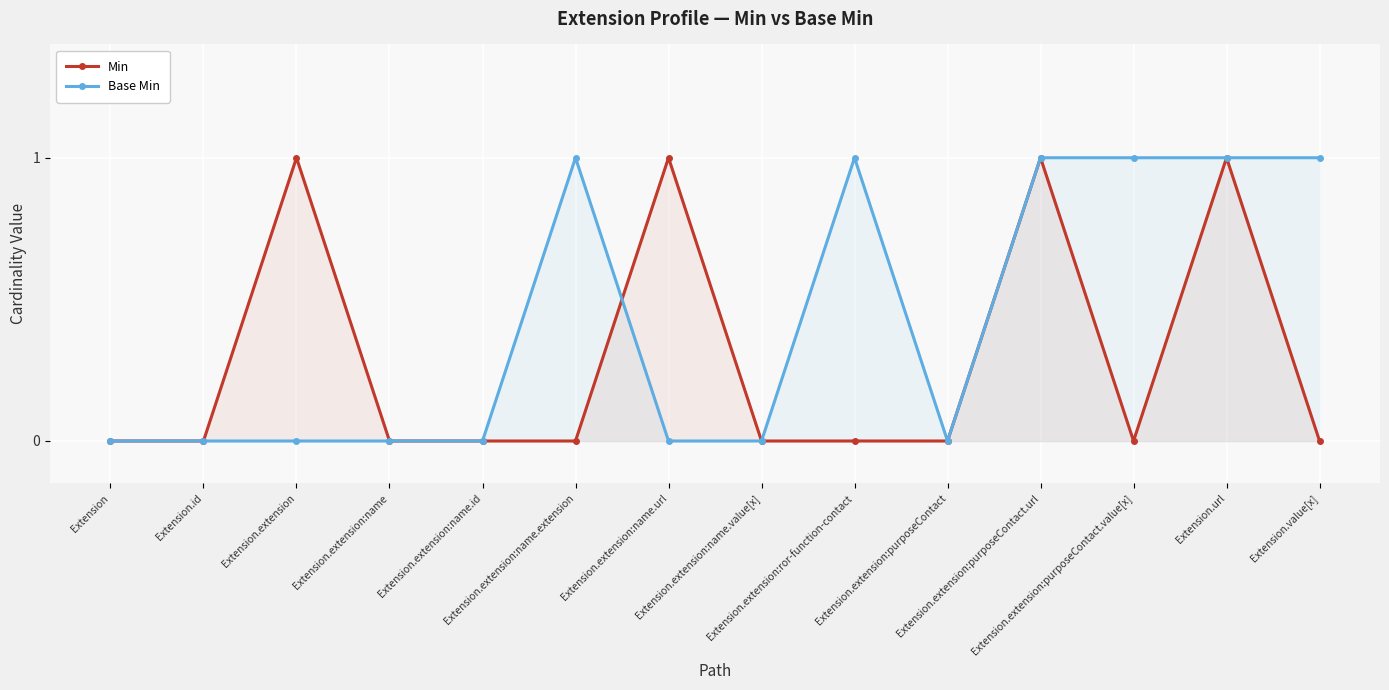

Where do Min and Base Min first cross each other?

Extension.extension:name.extension and Extension.extension:name.url